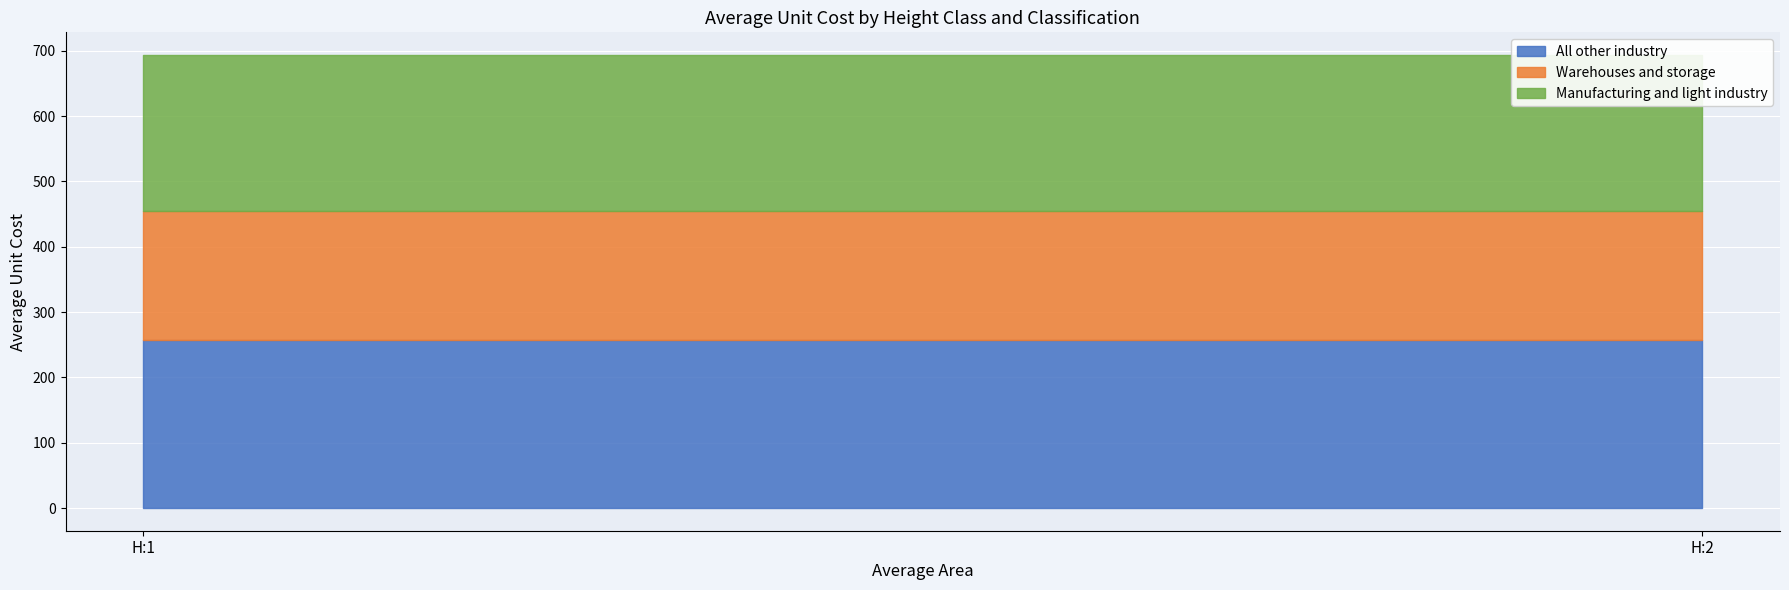

The Manufacturing and light industry series shows 238.5 at H:1. True or false?

True